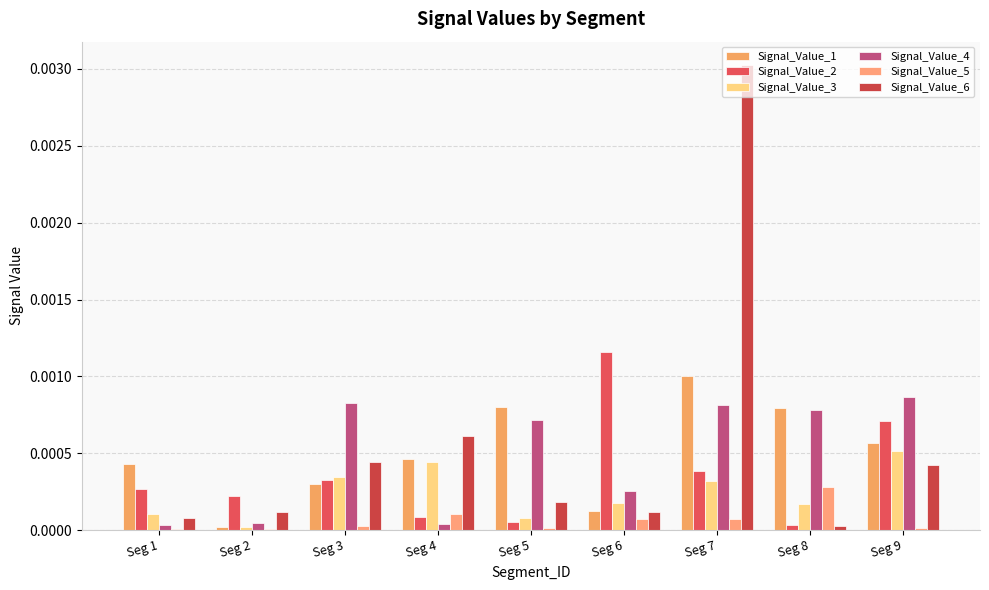

Count the number of data series in this chart.

6